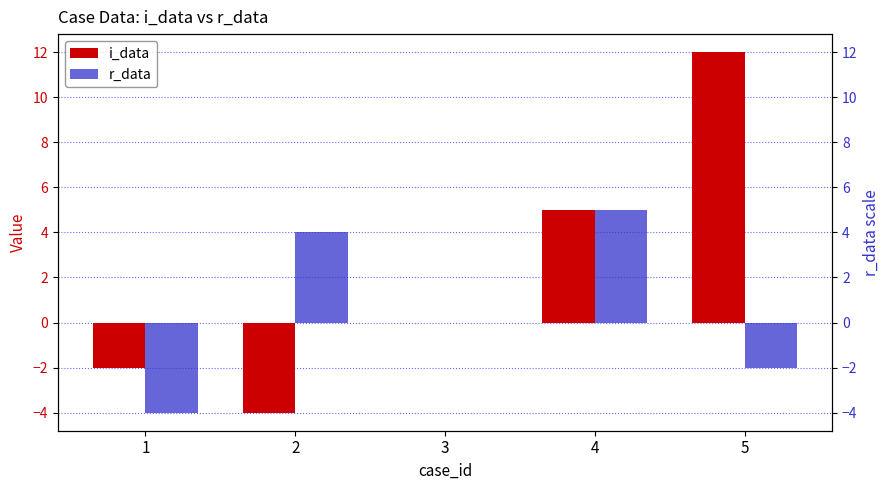

Reading left to right, what are all the values shown in this chart?

i_data: 1=-2	2=-4	3=0	4=5	5=12
r_data: 1=-4	2=4	3=0	4=5	5=-2